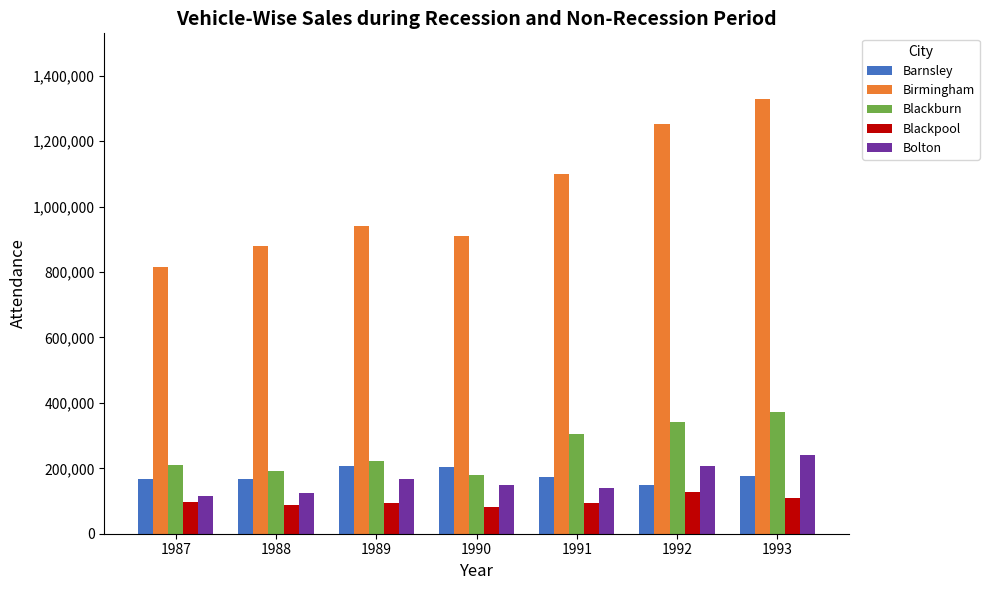

At which label does Barnsley first exceed 172687?

1989